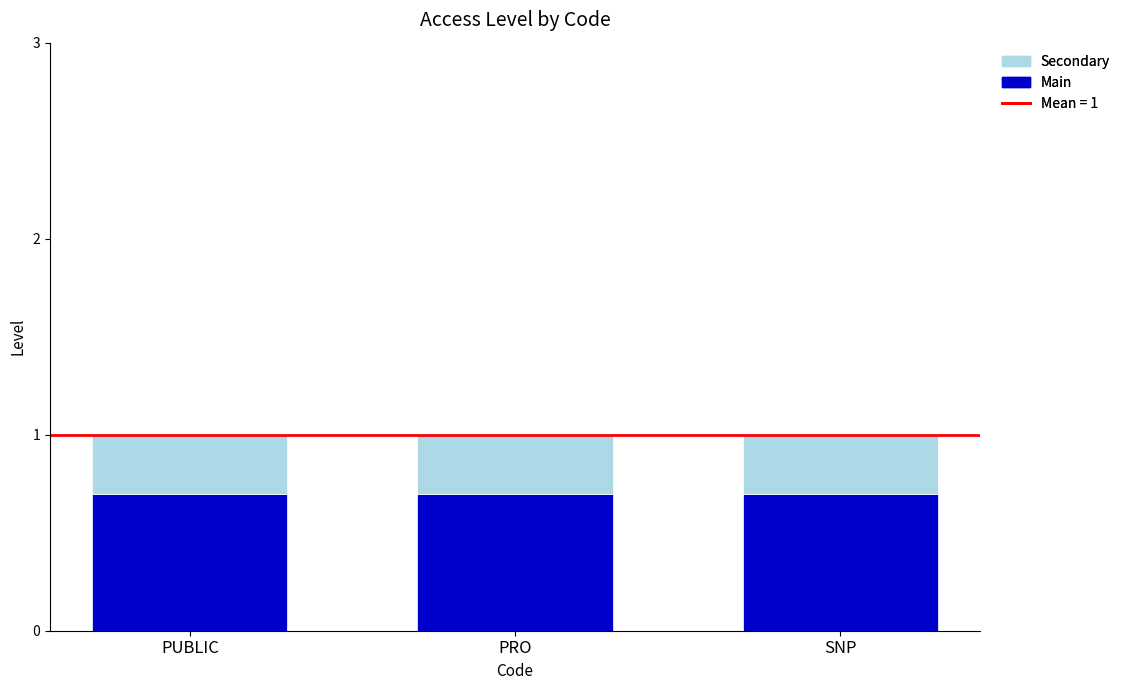

What is the total value across all series at PUBLIC?

1.0